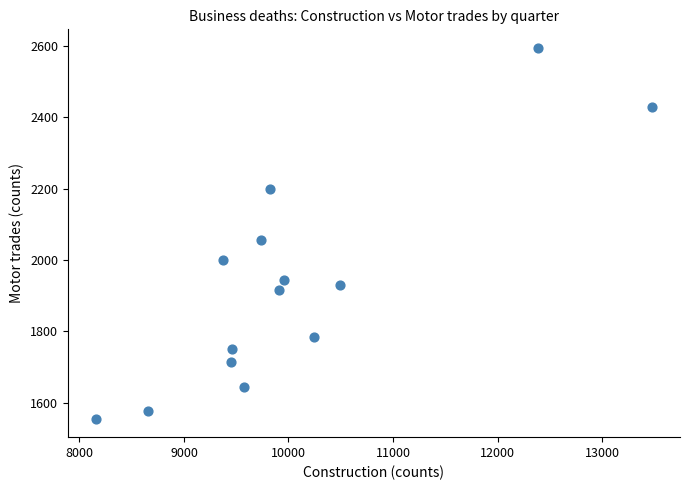

What is the range of X values (max minus min)?

5325